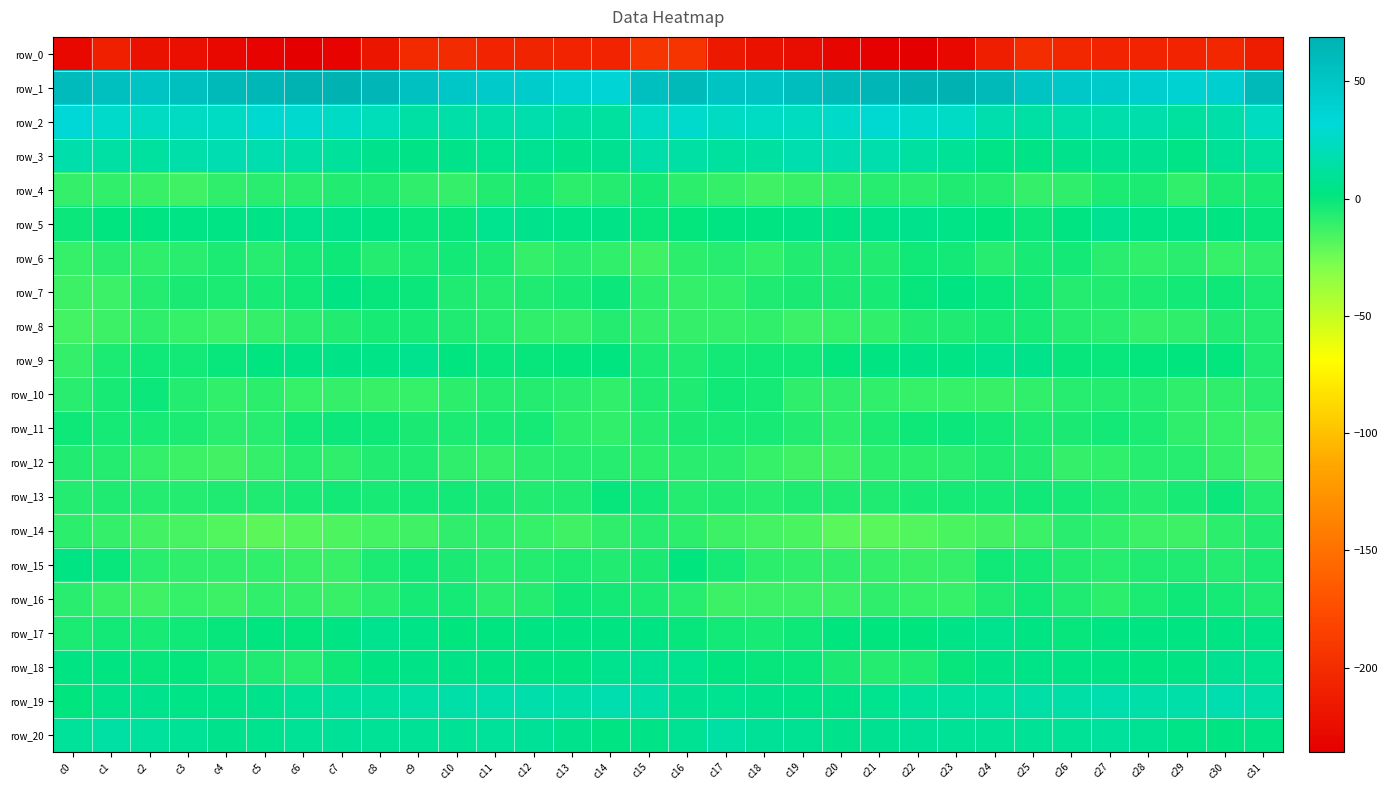

At c4, list the series in order from smallest to largest.

row_0, row_14, row_12, row_16, row_8, row_10, row_4, row_15, row_11, row_13, row_6, row_7, row_18, row_9, row_17, row_5, row_19, row_20, row_3, row_2, row_1